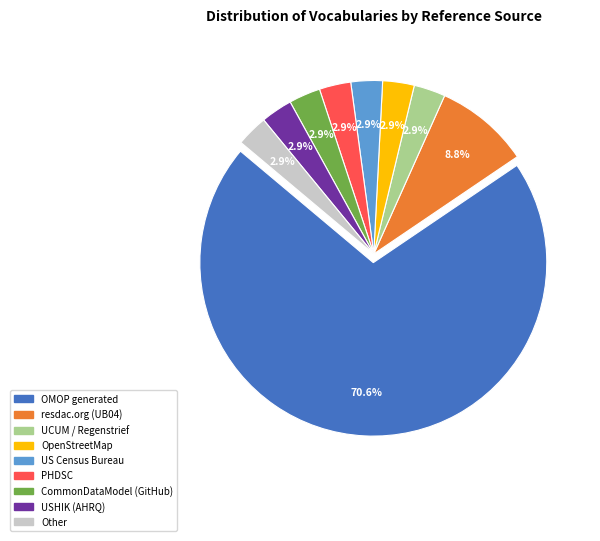

Count the number of slices in the pie.

9